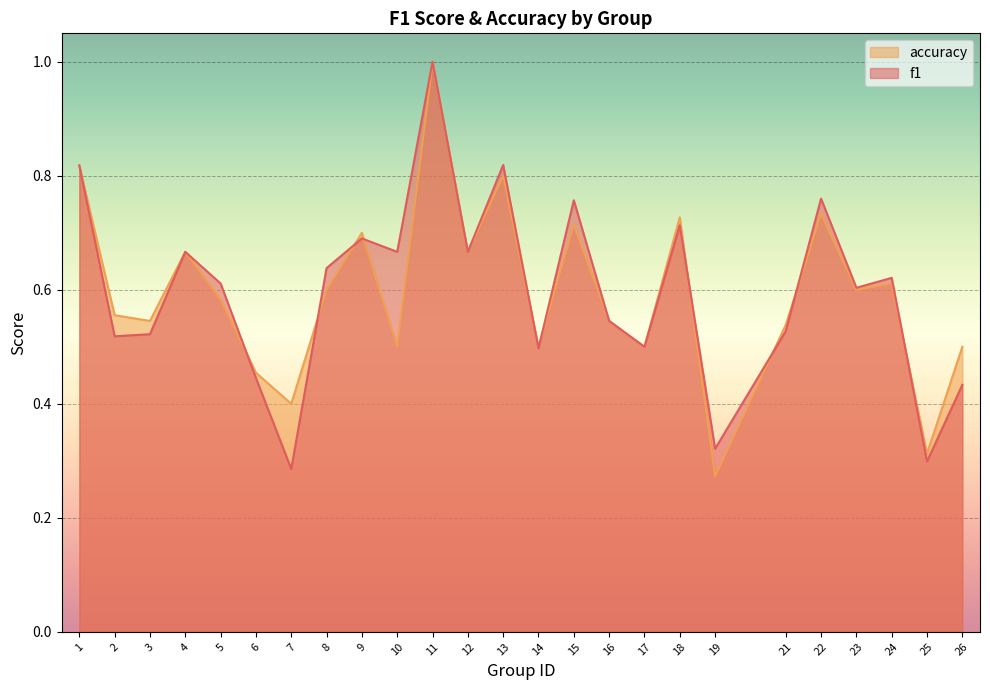

At how many categories does at least one series exceed 0?

25